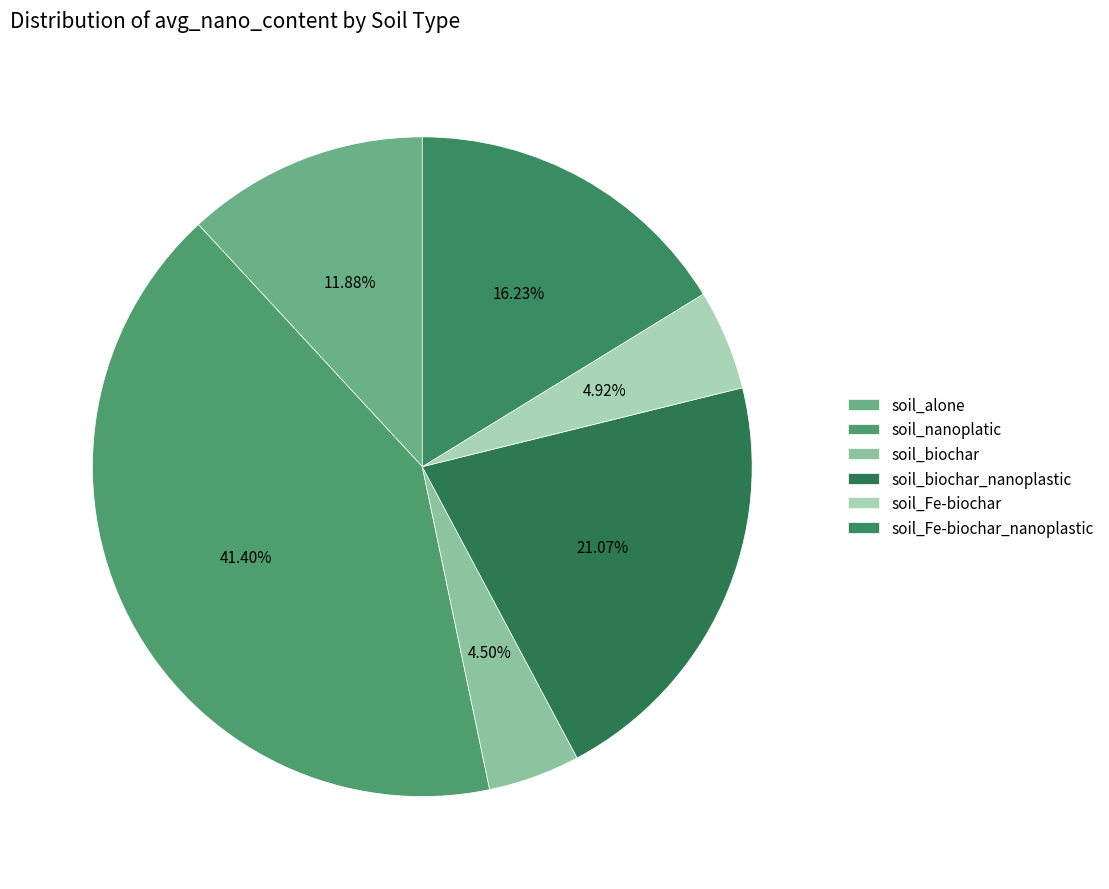

Do soil_alone and soil_biochar_nanoplastic together represent more than half of the pie?

No